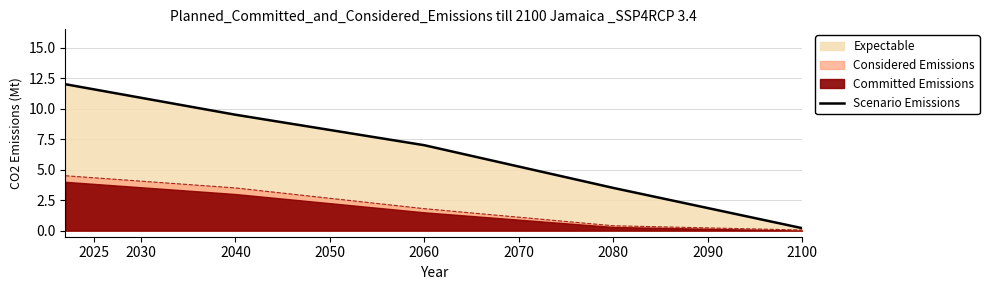

The value of Scenario Emissions at 2080 is 3.5. True or false?

True